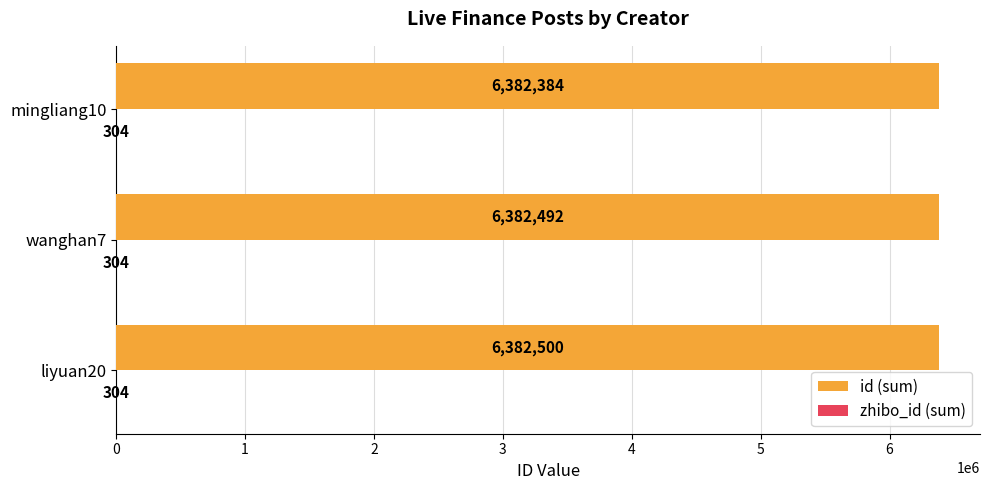

What is the total value across all series at liyuan20?

6382804